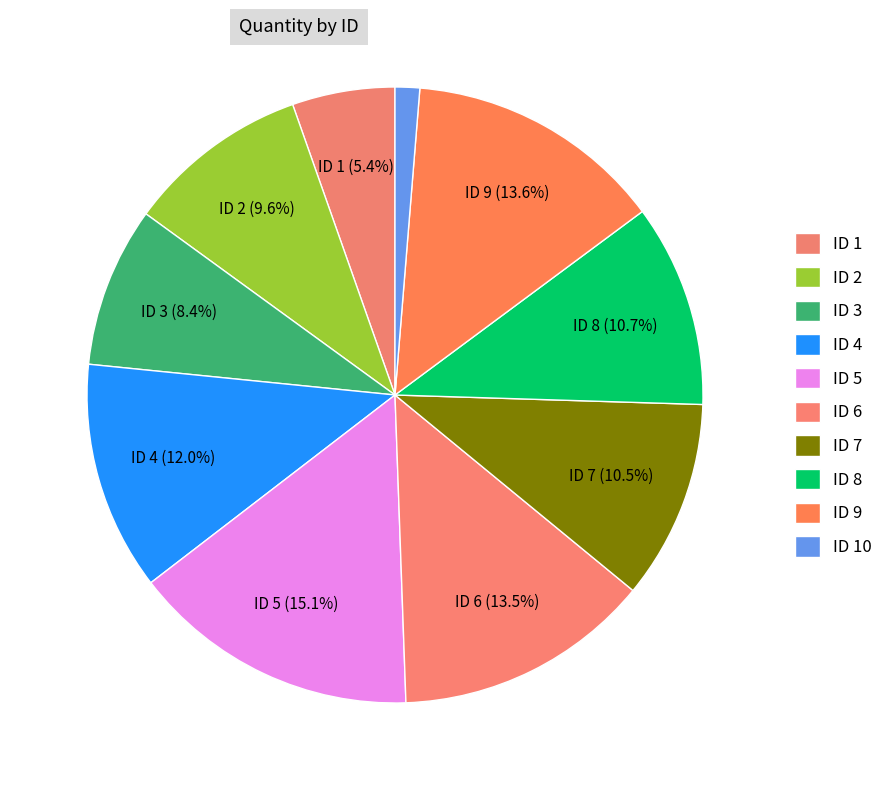

How many slices are in this pie chart?

10